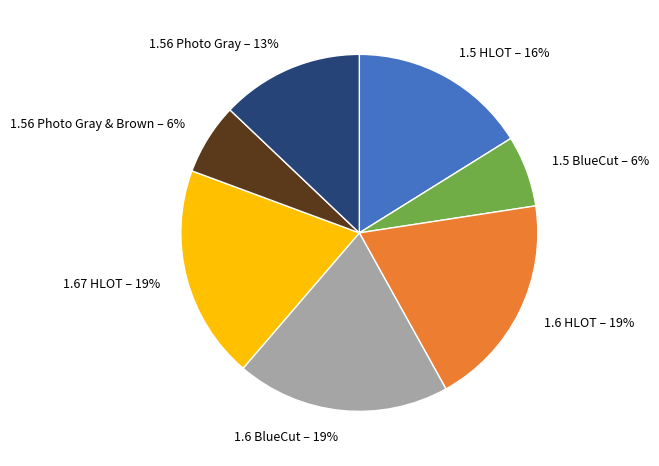

To the nearest percent, what is the difference between the largest and smallest slice percentages?

13%